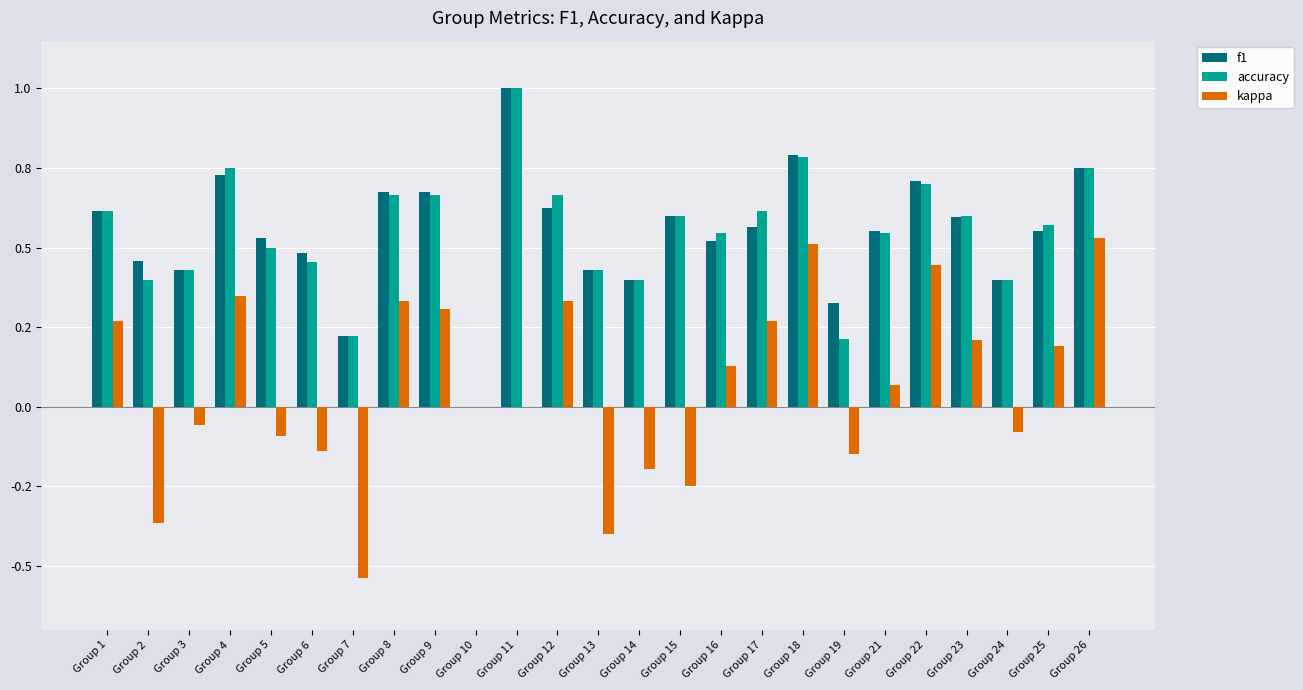

At which label does kappa first exceed 0?

Group 1